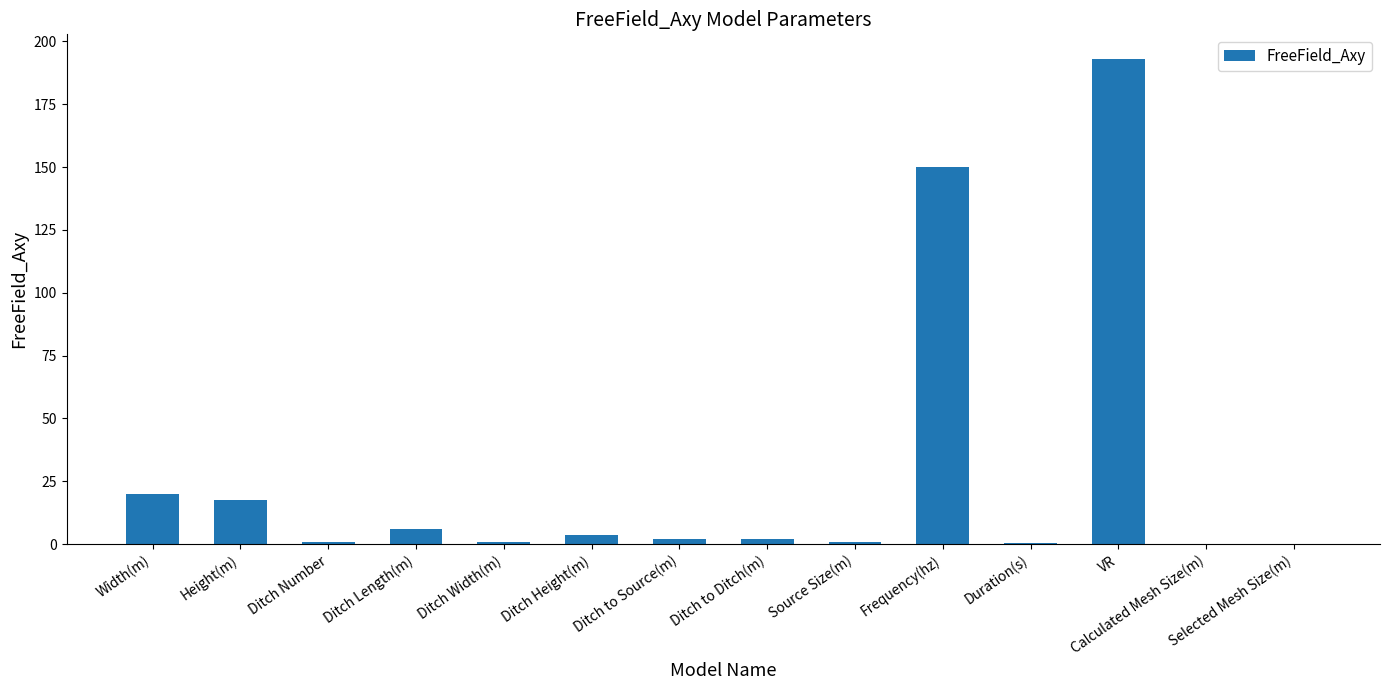

What is the maximum value shown in the chart?

193.2